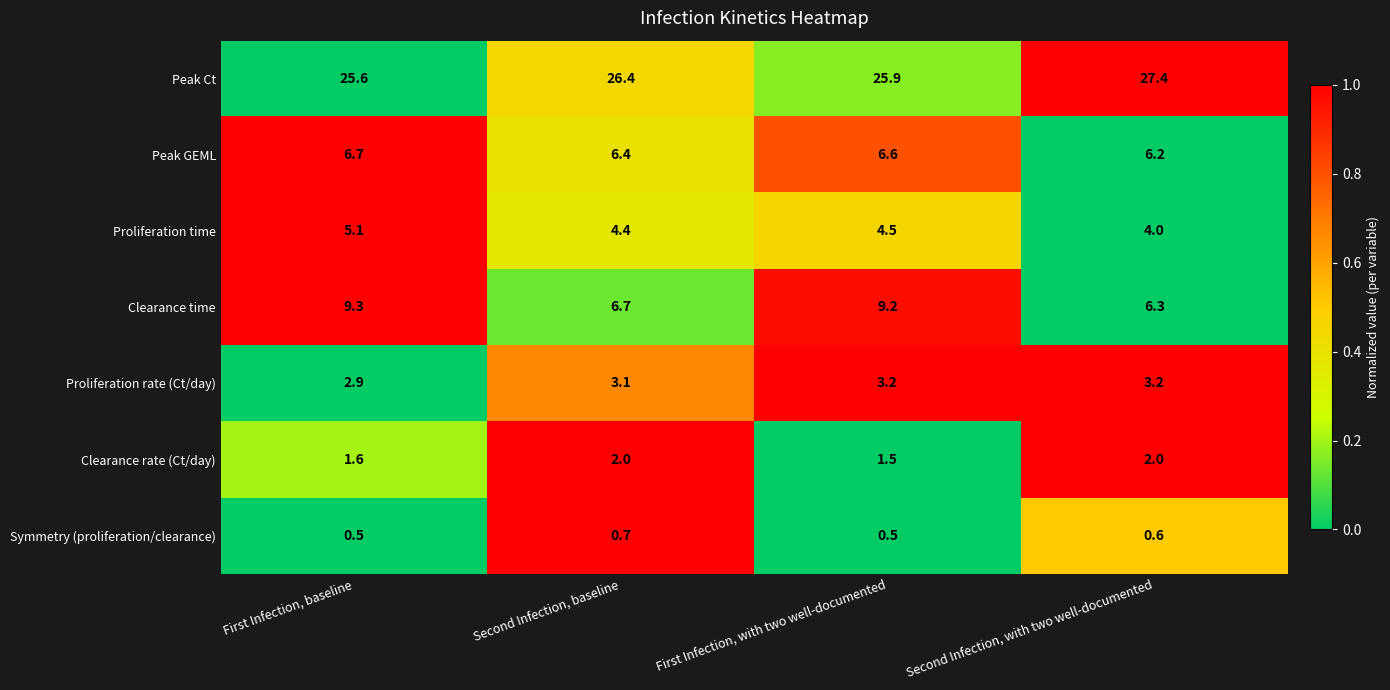

At how many categories does at least one series exceed 0?

4